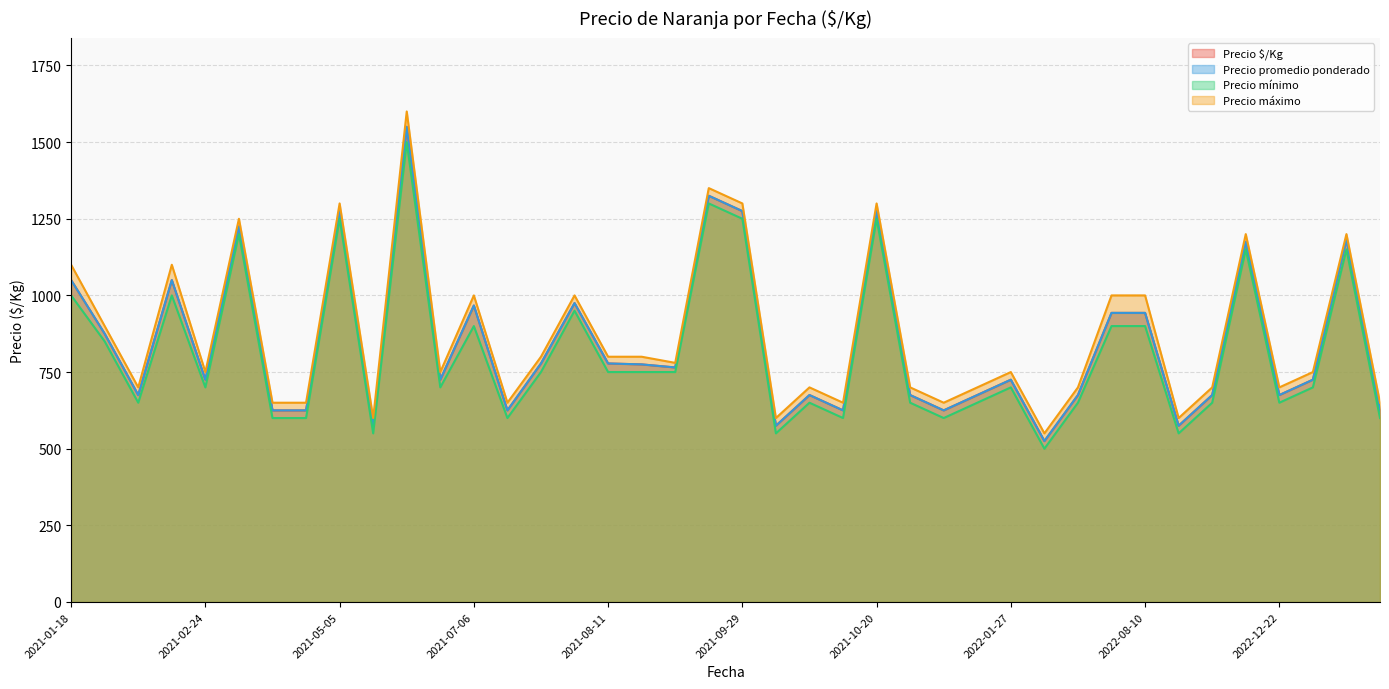

At which category does the chart reach its minimum across all series?

2022-02-17